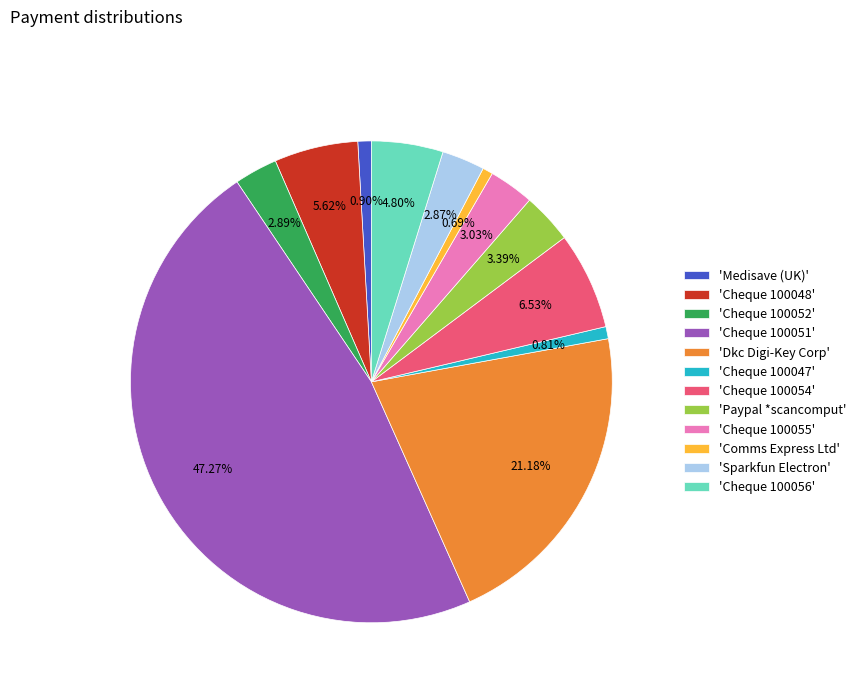

Between 'Cheque 100047' and 'Sparkfun Electron', which is larger?

'Sparkfun Electron'